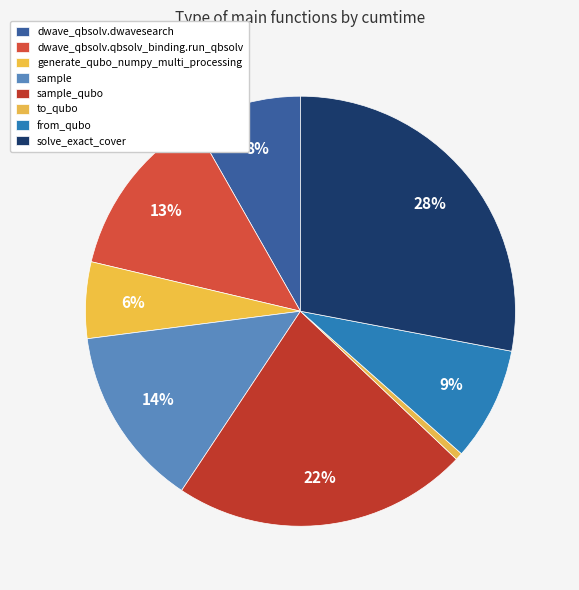

What portion of the pie excludes from_qubo?

91.5%